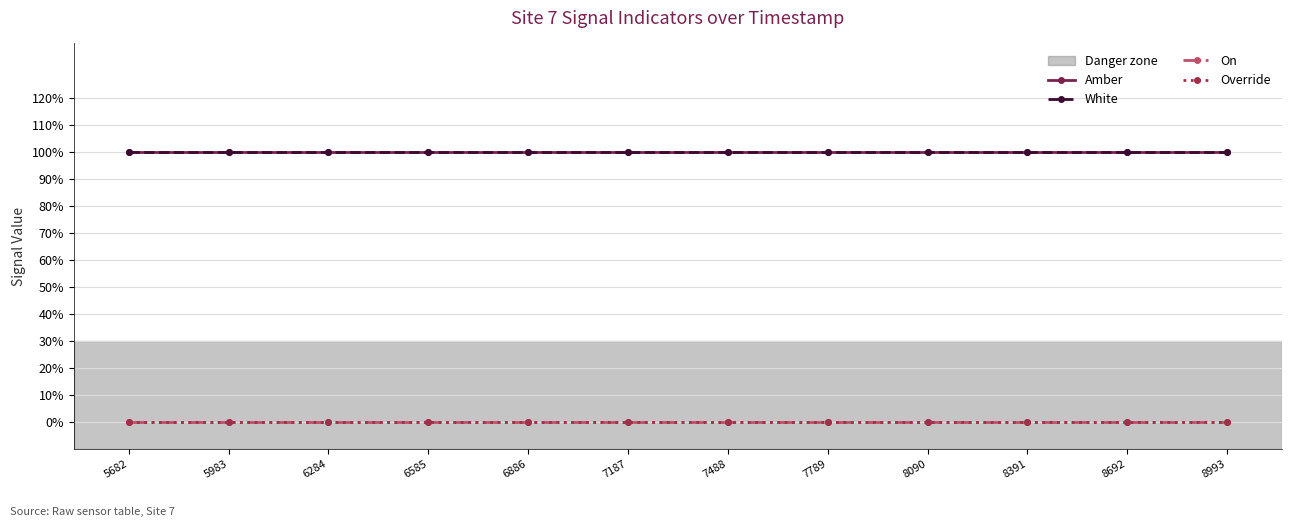

True or false: Override and On intersect in this chart.

False